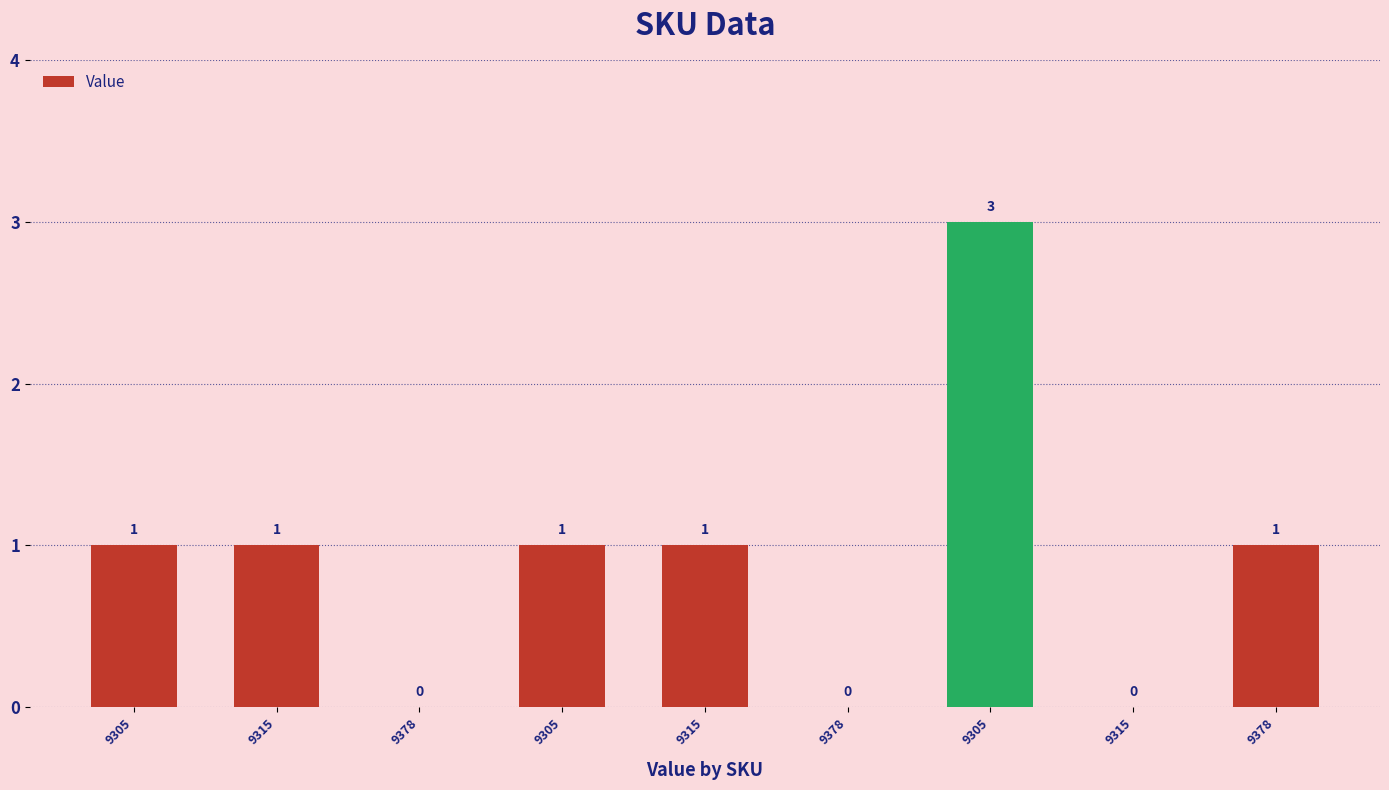

What is the difference between the second highest and minimum values?

1